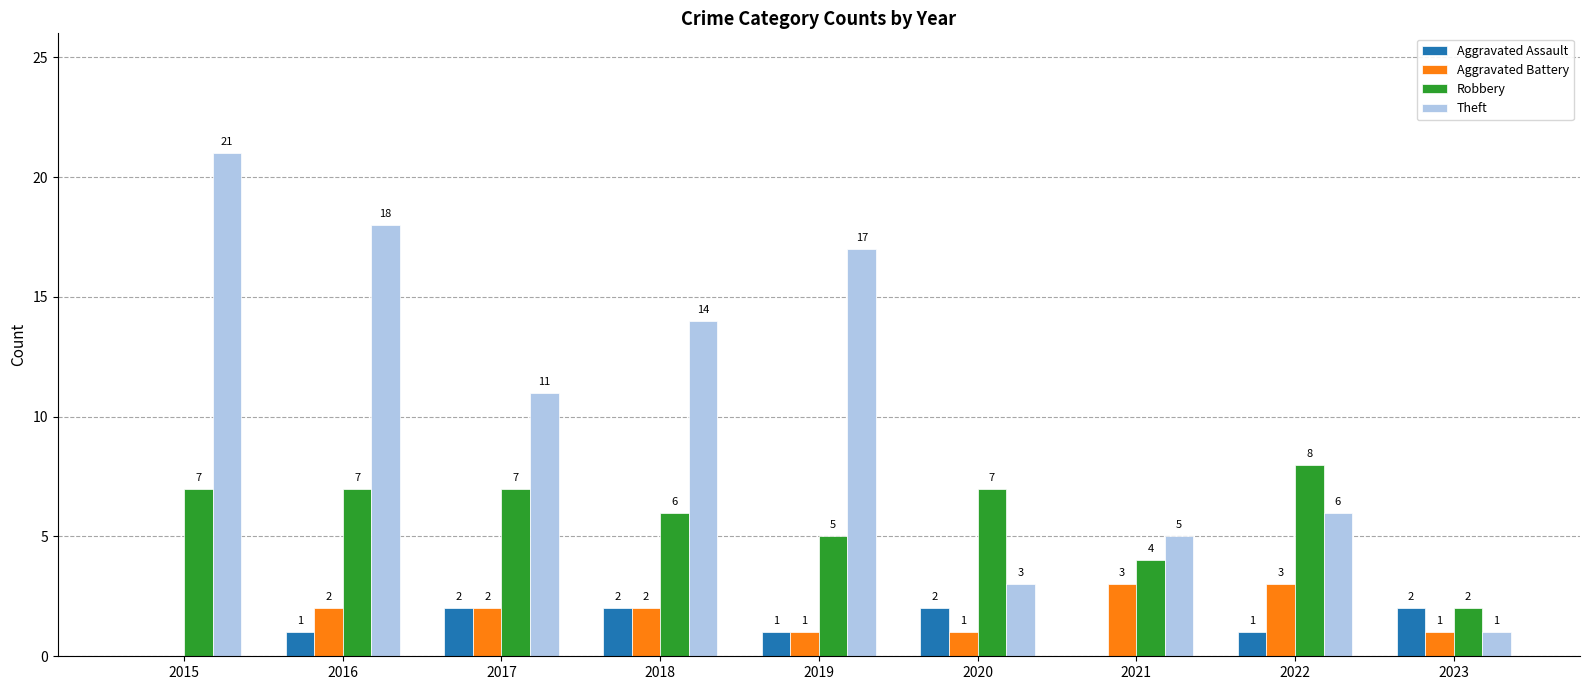

The value of Robbery at 2016 is 4. True or false?

False